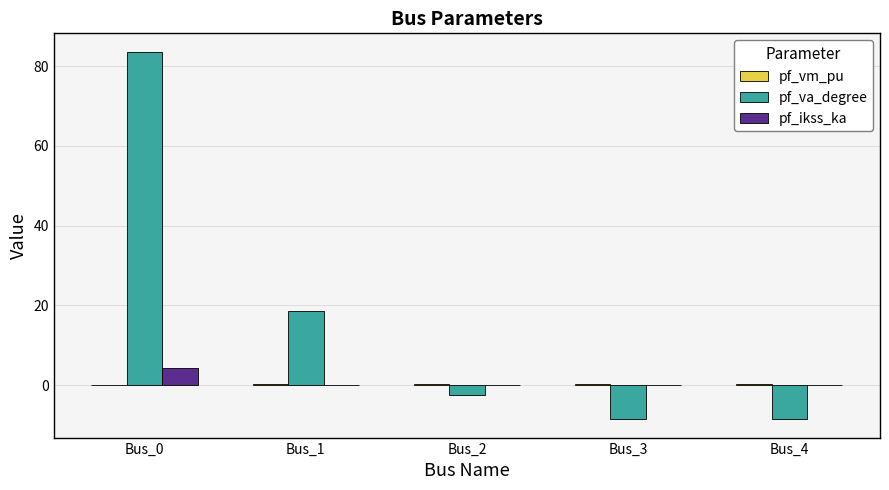

True or false: pf_ikss_ka has a value of 4.4 at Bus_0.

True